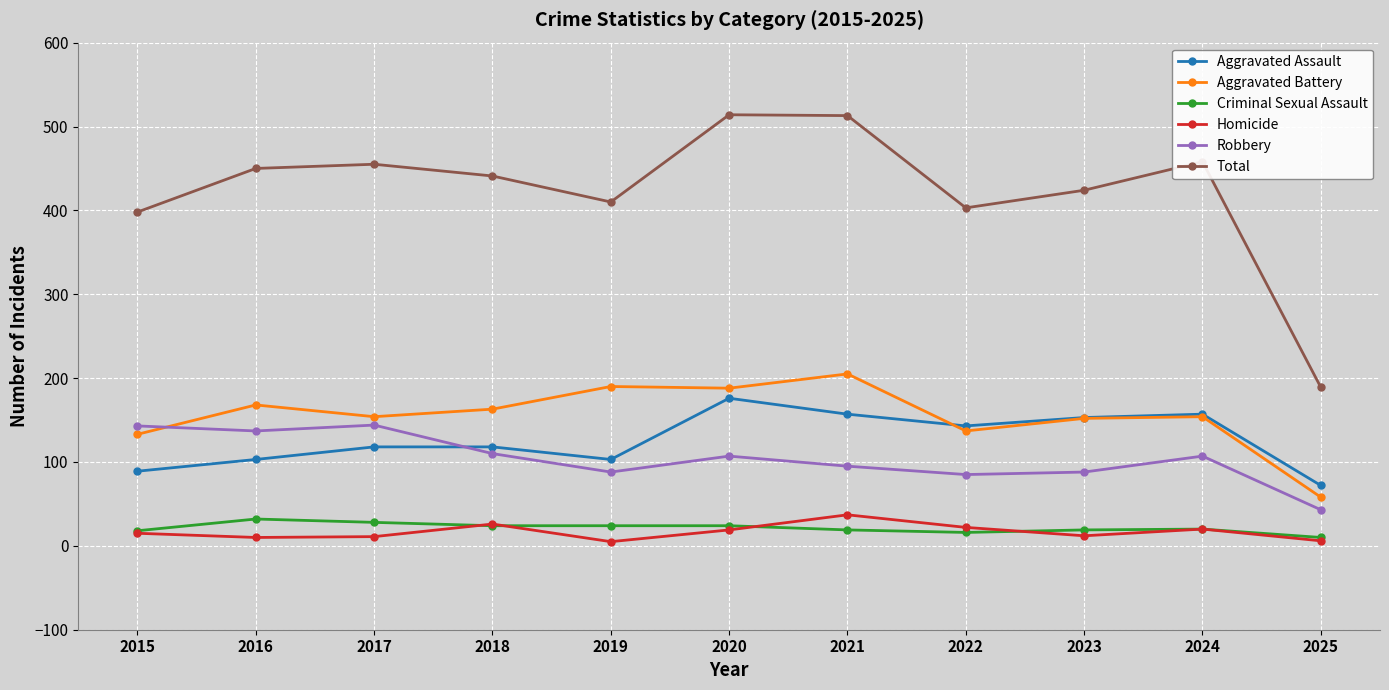

True or false: Robbery has more than 0 points higher than both neighbors.

True